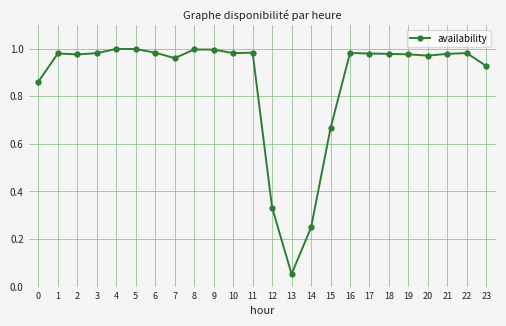

What is the sum of the values at 1 and 9?

2.0